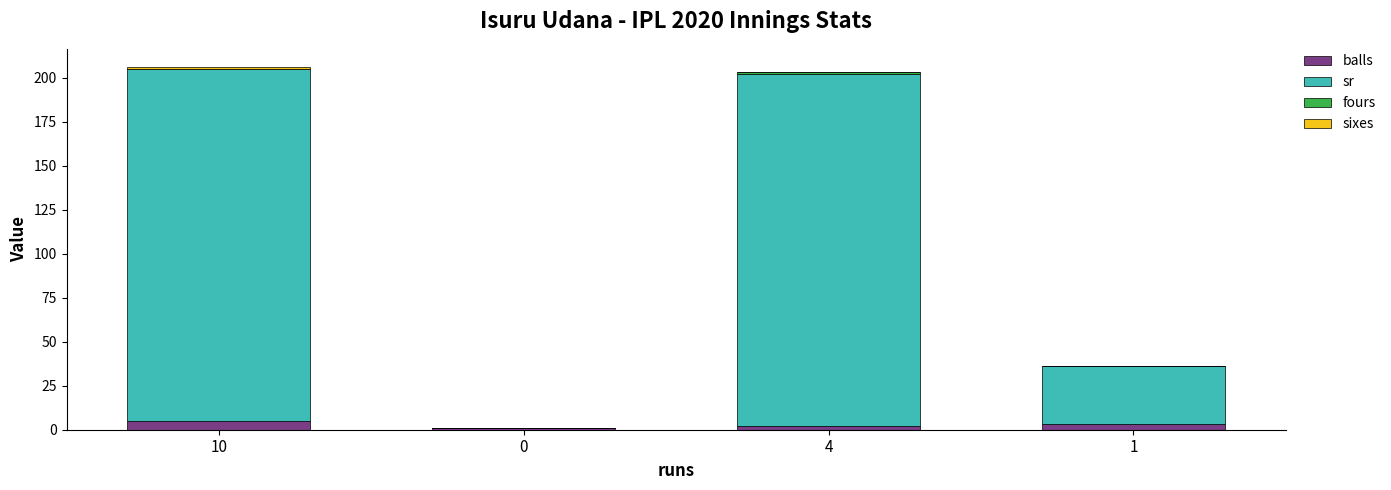

The value of balls at 10 is 5.0. True or false?

True